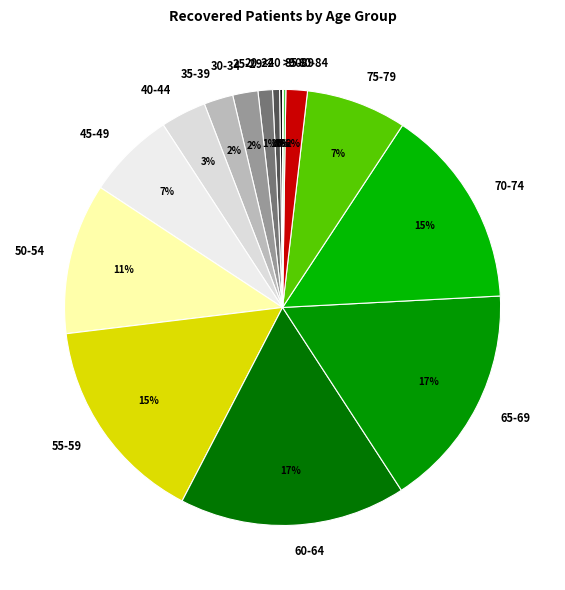

The 25-29 slice represents 6% of the pie. True or false?

False